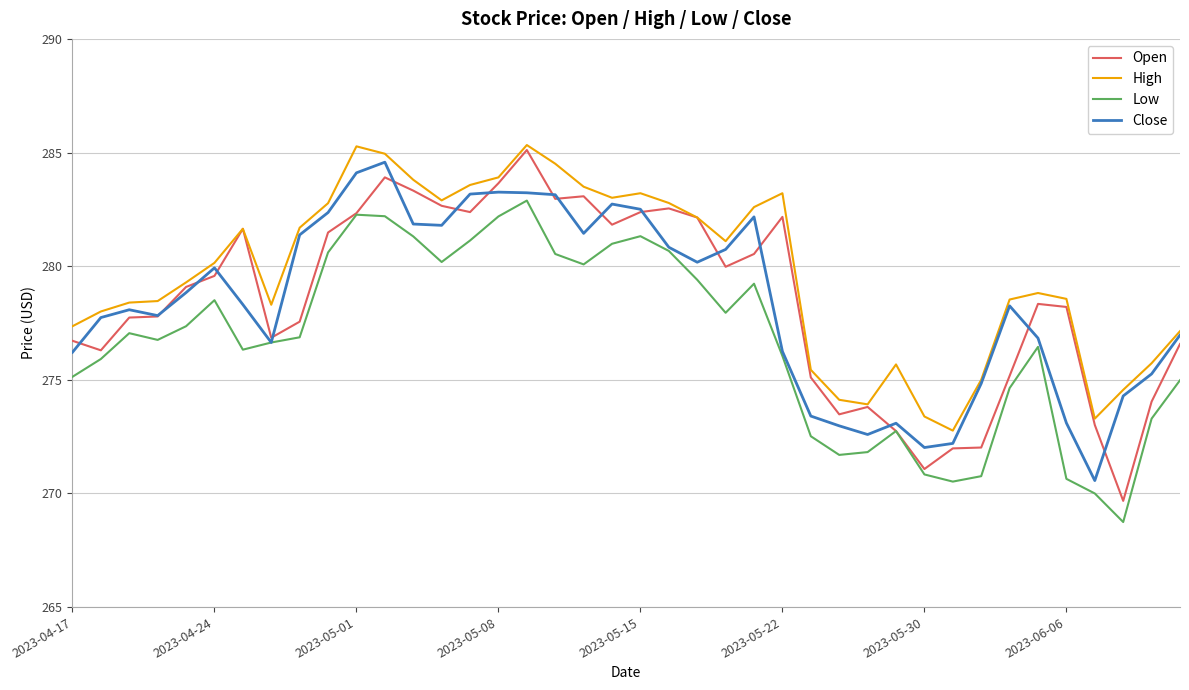

Which series has the widest spread of values?

Open